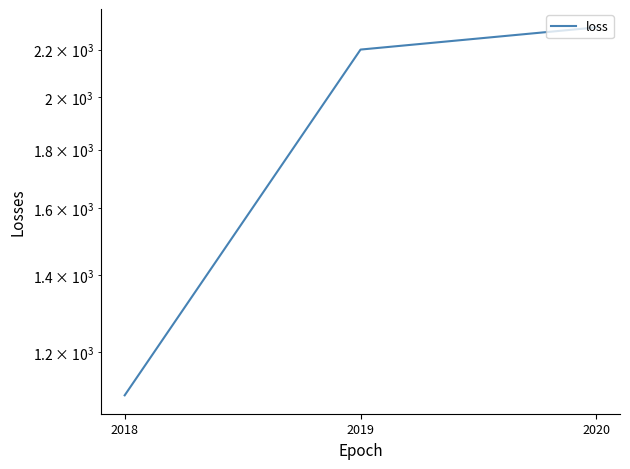

What is the difference between the values at 2020 and 2018?

1200